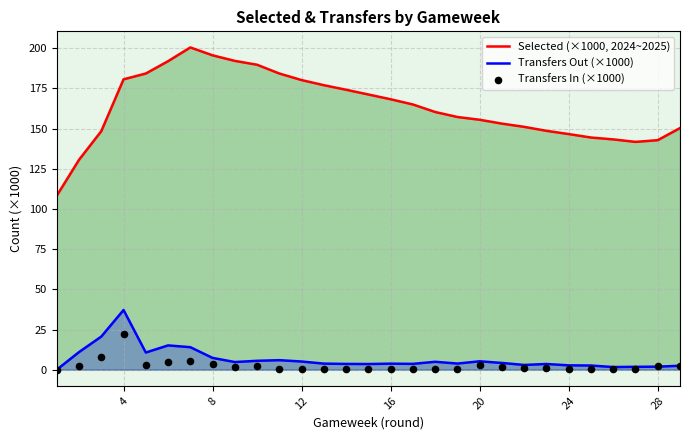

True or false: Transfers Out (×1000) and Selected (×1000, 2024~2025) intersect in this chart.

False